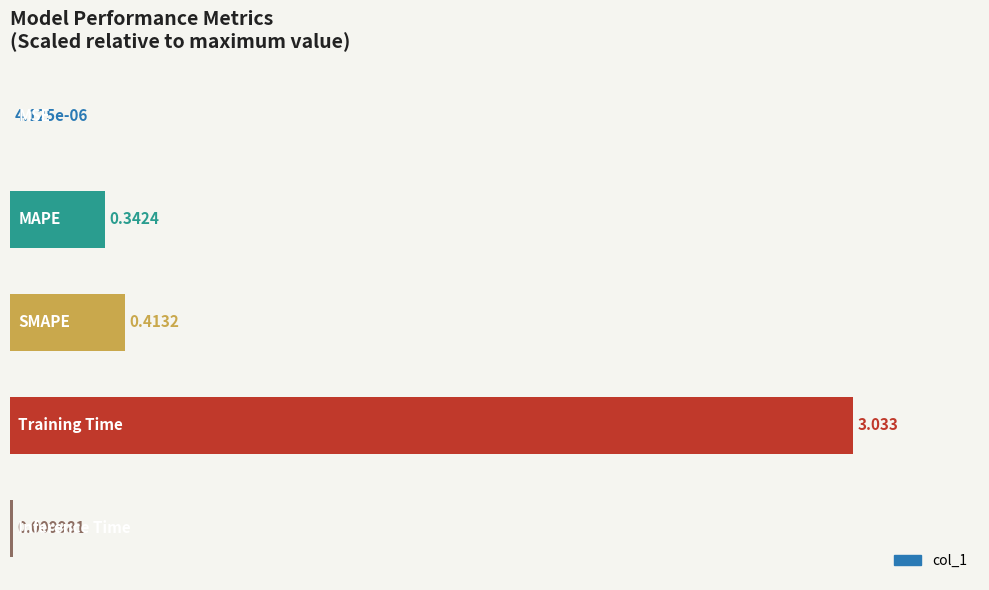

How many series are shown in this chart?

1